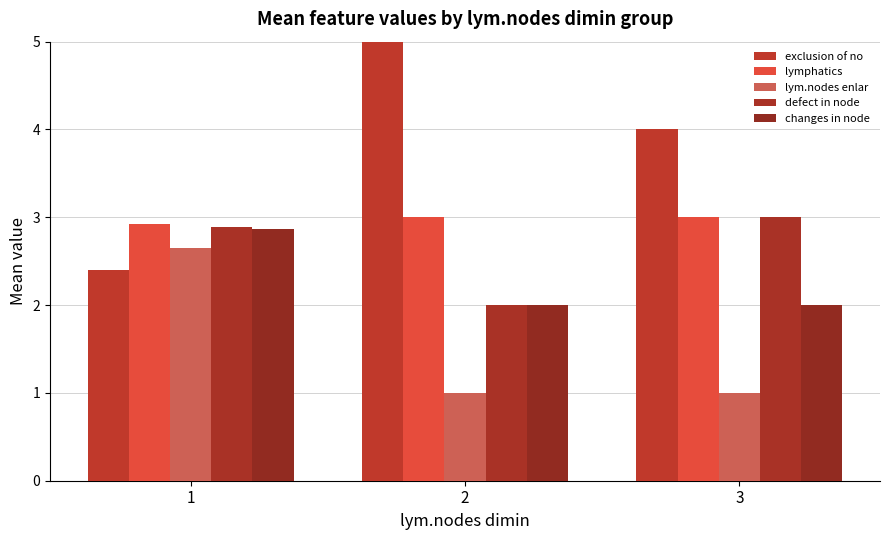

Rank the series by their maximum value, from highest to lowest.

exclusion of no, lymphatics, defect in node, changes in node, lym.nodes enlar